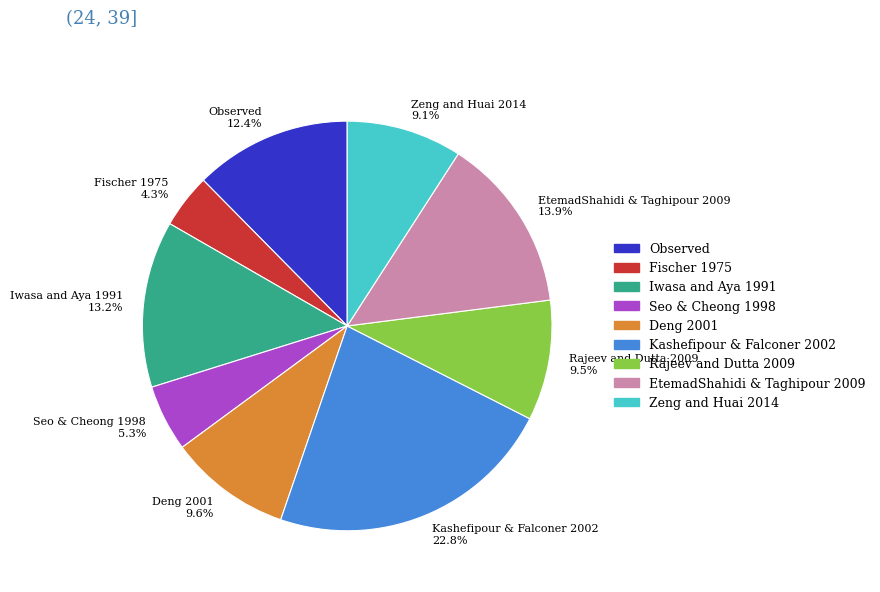

Does Deng 2001 represent more than half of the total?

No